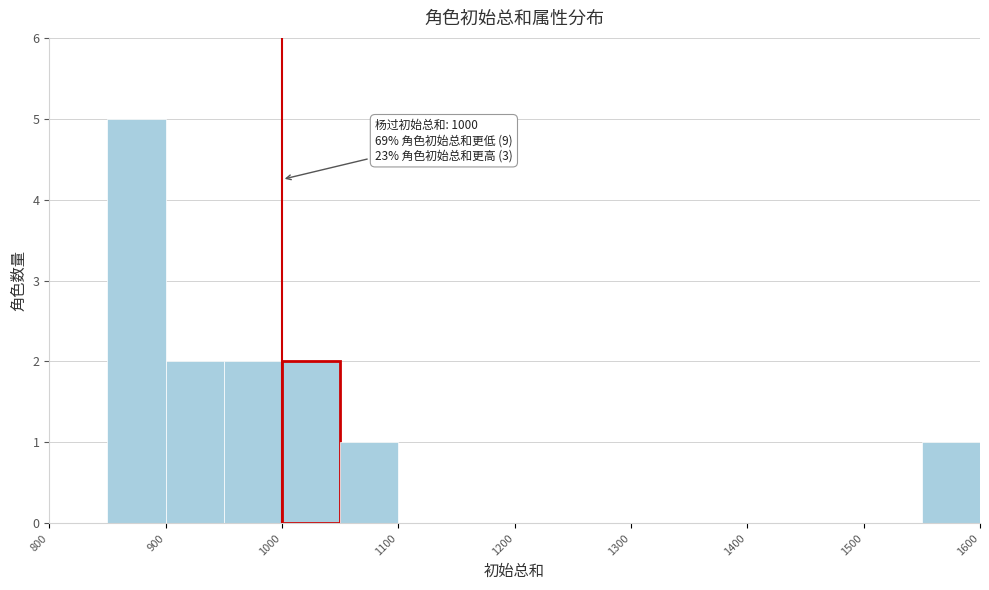

Which range on the x-axis has the tallest bar?

850 to 900